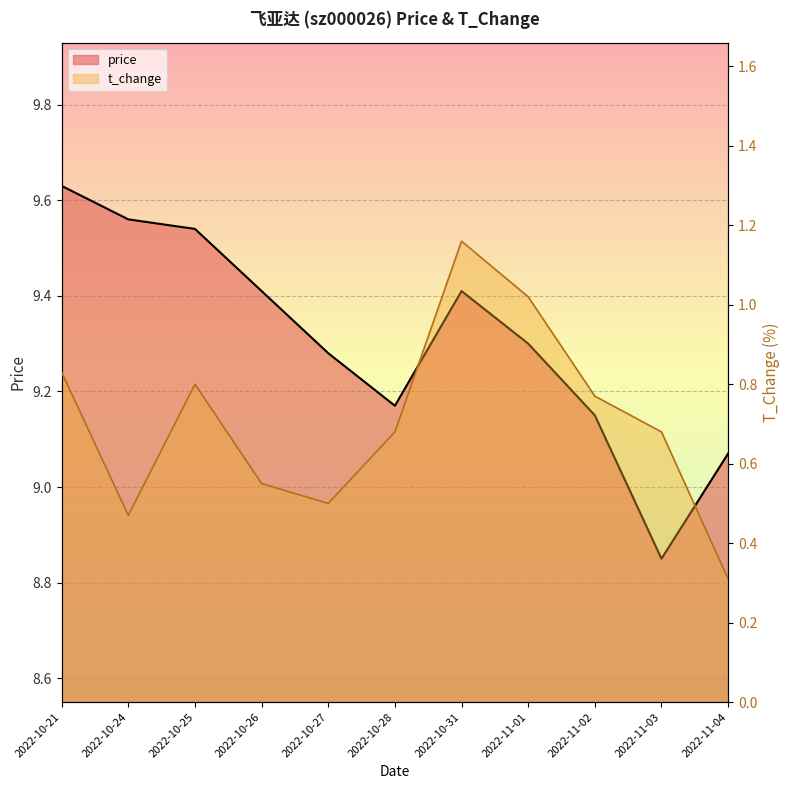

The value of price at 2022-10-25 is 14.9. True or false?

False